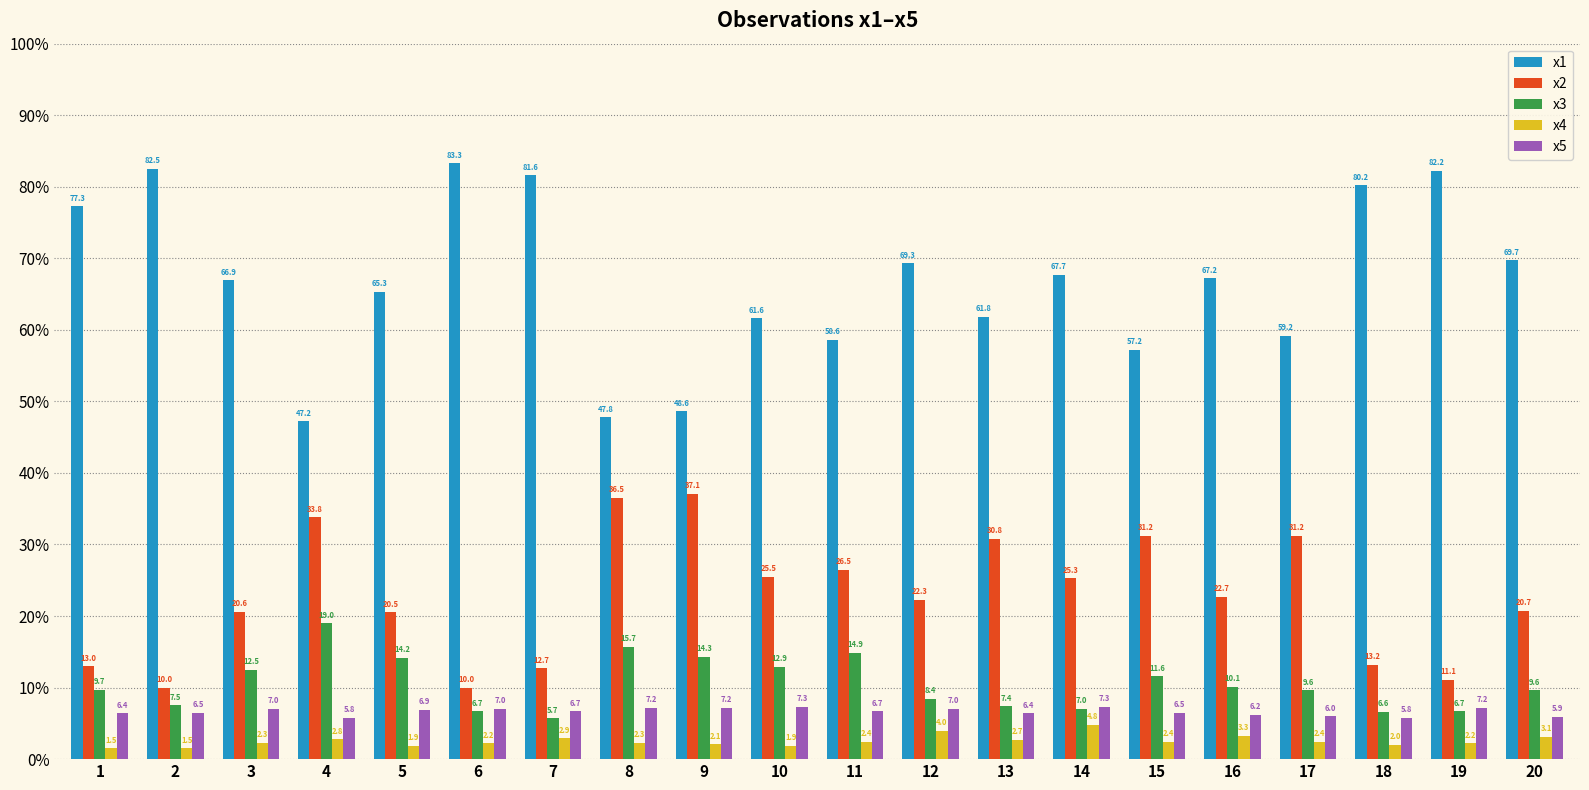

Reading left to right, what are all the values shown in this chart?

x1: 77.3	82.5	66.9	47.2	65.3	83.3	81.6	47.8	48.6	61.6	58.6	69.3	61.8	67.7	57.2	67.2	59.2	80.2	82.2	69.7
x2: 13.0	10.0	20.6	33.8	20.5	10.0	12.7	36.5	37.1	25.5	26.5	22.3	30.8	25.3	31.2	22.7	31.2	13.2	11.1	20.7
x3: 9.7	7.5	12.5	19.0	14.2	6.7	5.7	15.7	14.3	12.9	14.9	8.4	7.4	7.0	11.6	10.1	9.6	6.6	6.7	9.6
x4: 1.5	1.5	2.3	2.8	1.9	2.2	2.9	2.3	2.1	1.9	2.4	4.0	2.7	4.8	2.4	3.3	2.4	2.0	2.2	3.1
x5: 6.4	6.5	7.0	5.8	6.9	7.0	6.7	7.2	7.2	7.3	6.7	7.0	6.4	7.3	6.5	6.2	6.0	5.8	7.2	5.9